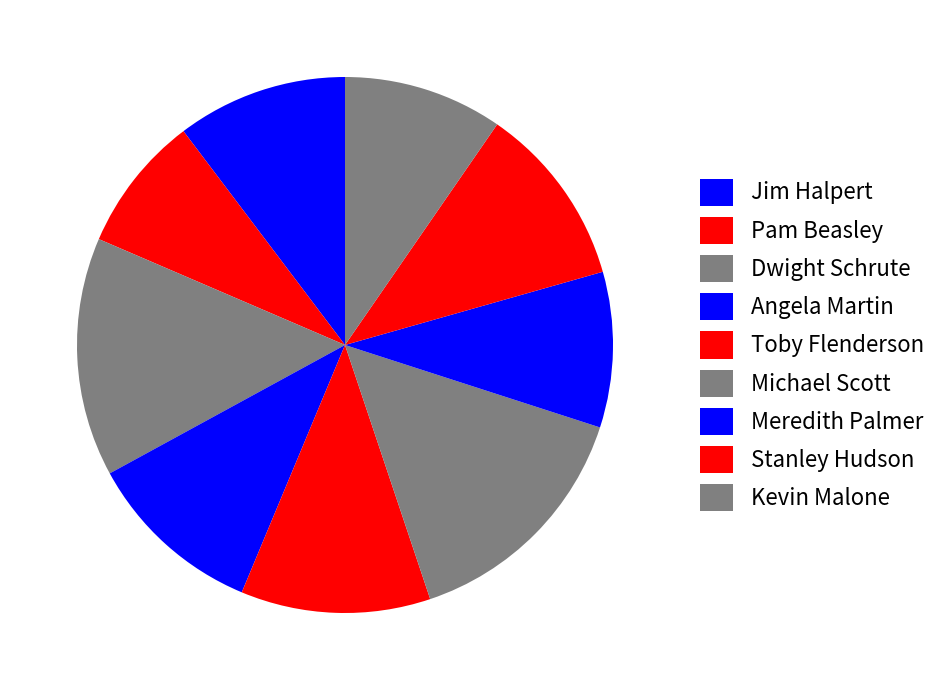

True or false: Pam Beasley accounts for 8% of the total.

True